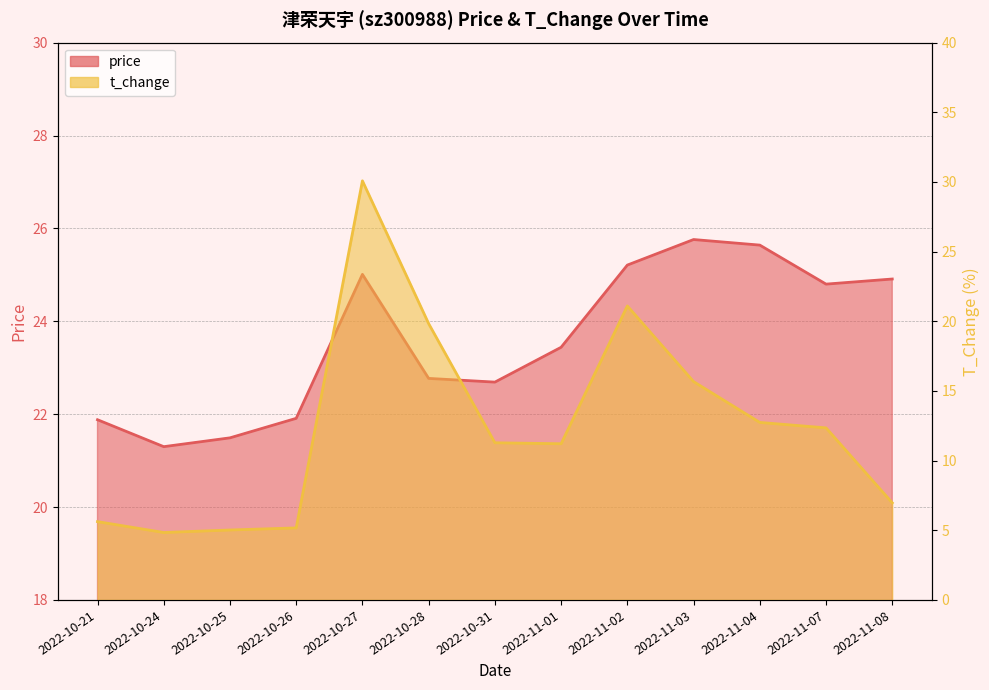

True or false: t_change has more than 2 points higher than both neighbors.

False